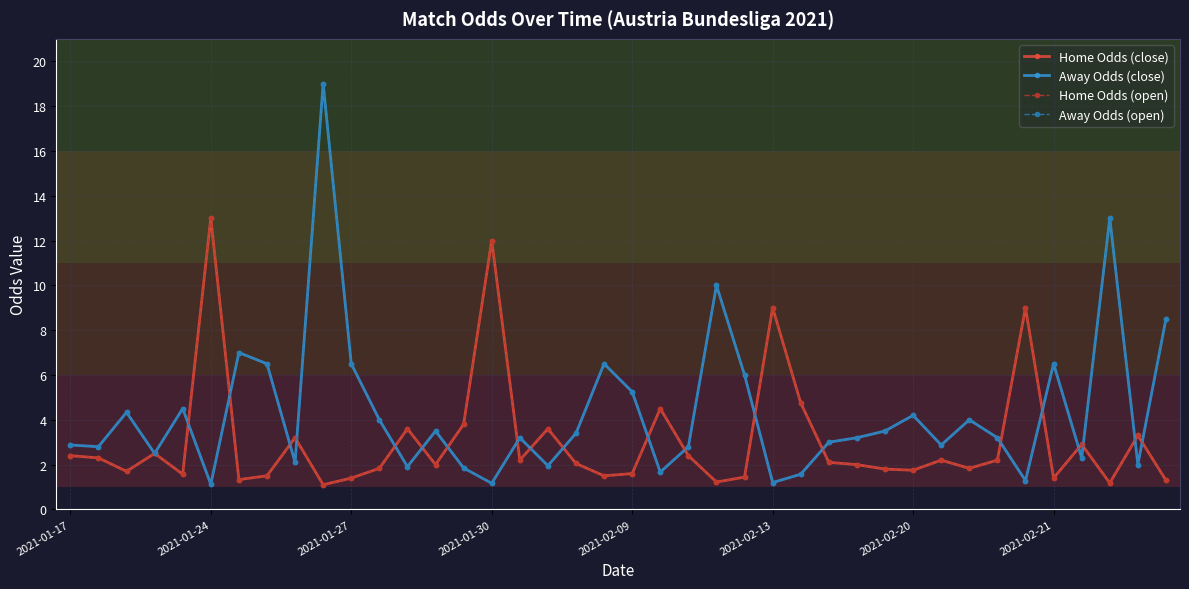

Which series has the largest range (max minus min)?

Away Odds (close)